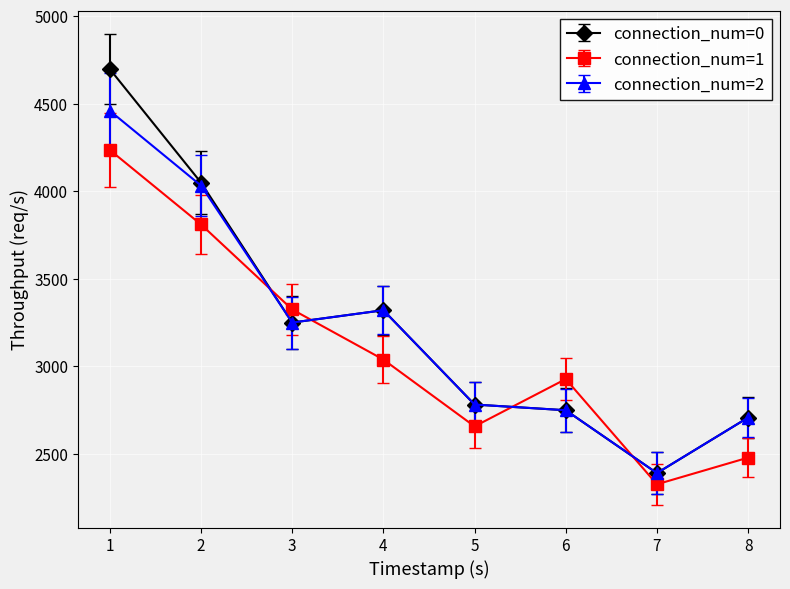

What is the difference between the maximum and second lowest values in the connection_num=1 series?

1756.7